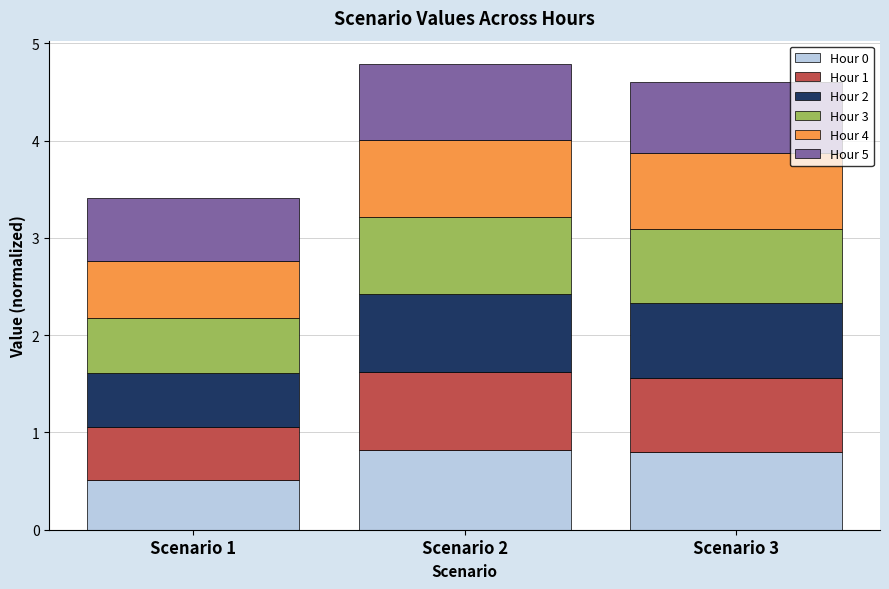

How many categories are shown in the chart?

3